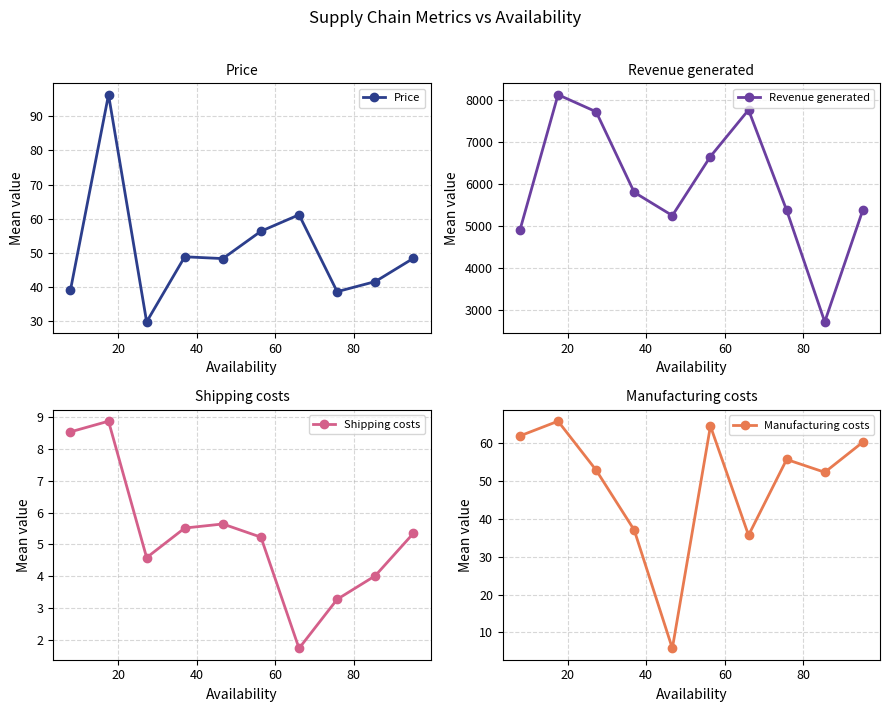

Reading right to left, transcribe all the data shown in this chart.

Price: 48.4	41.6	38.6	61.2	56.3	48.3	48.9	29.8	96.3	39.0
Revenue generated: 5389.1	2728.9	5382.0	7766.8	6659.0	5255.0	5807.5	7722.4	8128.0	4907.3
Shipping costs: 5.3	4.0	3.3	1.7	5.2	5.6	5.5	4.6	8.9	8.5
Manufacturing costs: 60.2	52.2	55.6	35.6	64.4	5.8	37.0	52.8	65.7	61.8